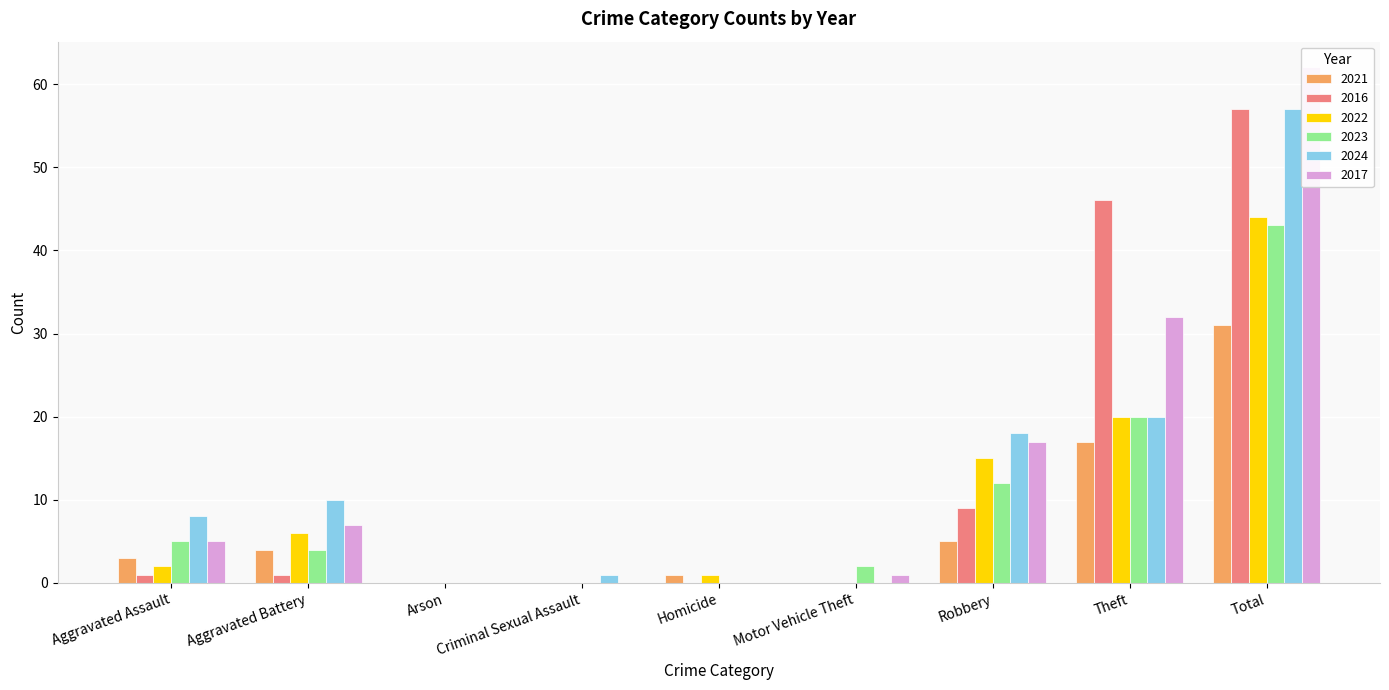

Where is 2024 nearest to the value 28?

Theft